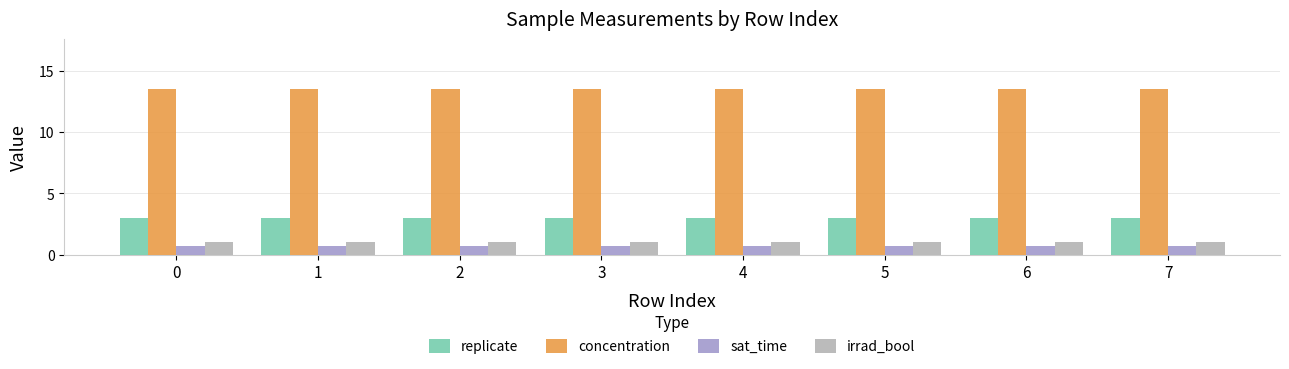

The value of irrad_bool at 4 is 1.0. True or false?

True